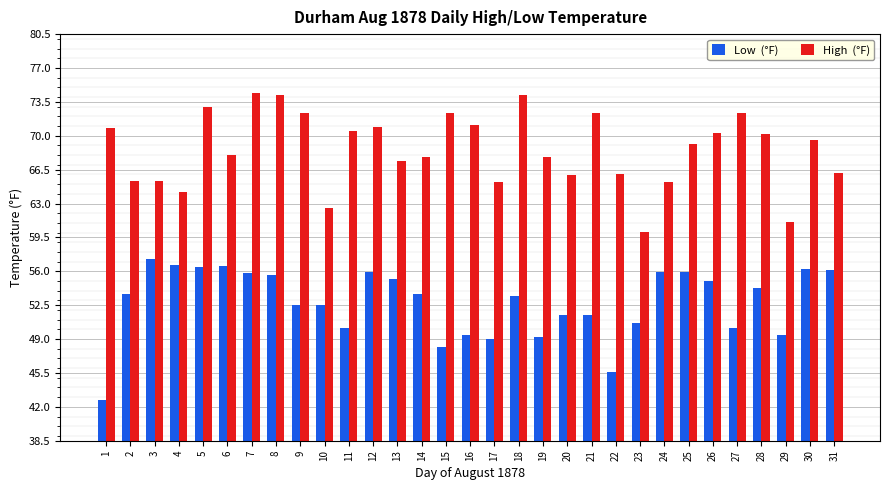

What is the spread (max minus min) of values at 30?

13.4